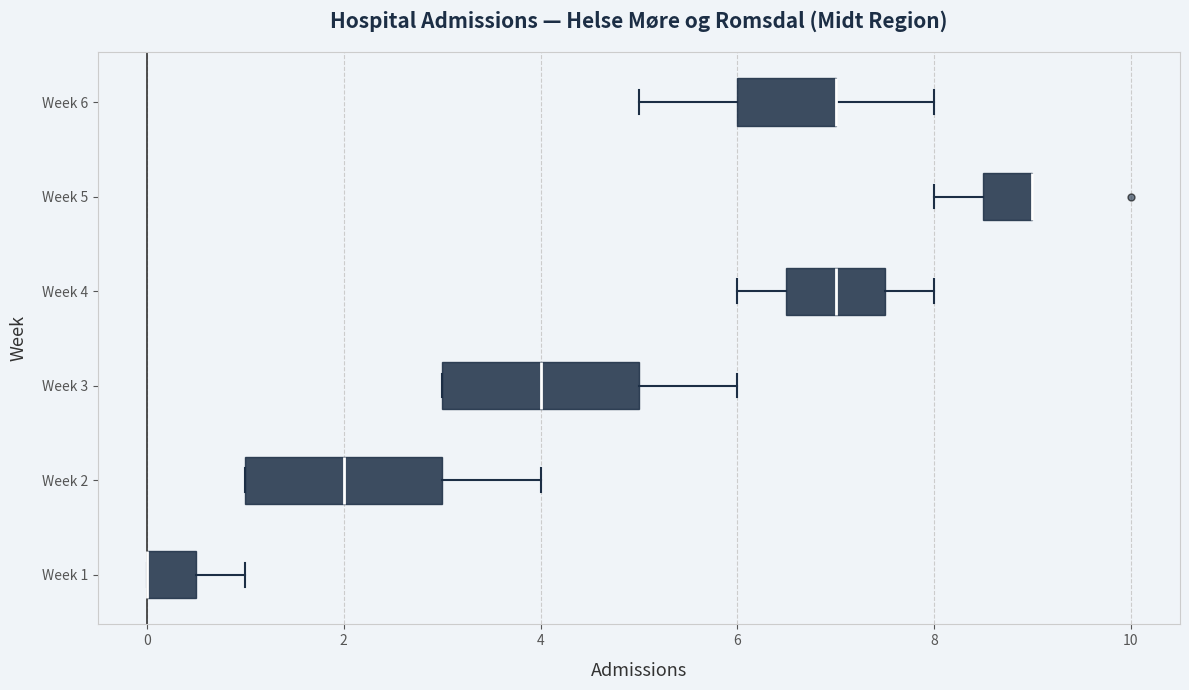

Where is the right edge of the box for Week 3 on the x-axis? The values are not printed on the chart, so give them approximately, as read against the axis.

5.0